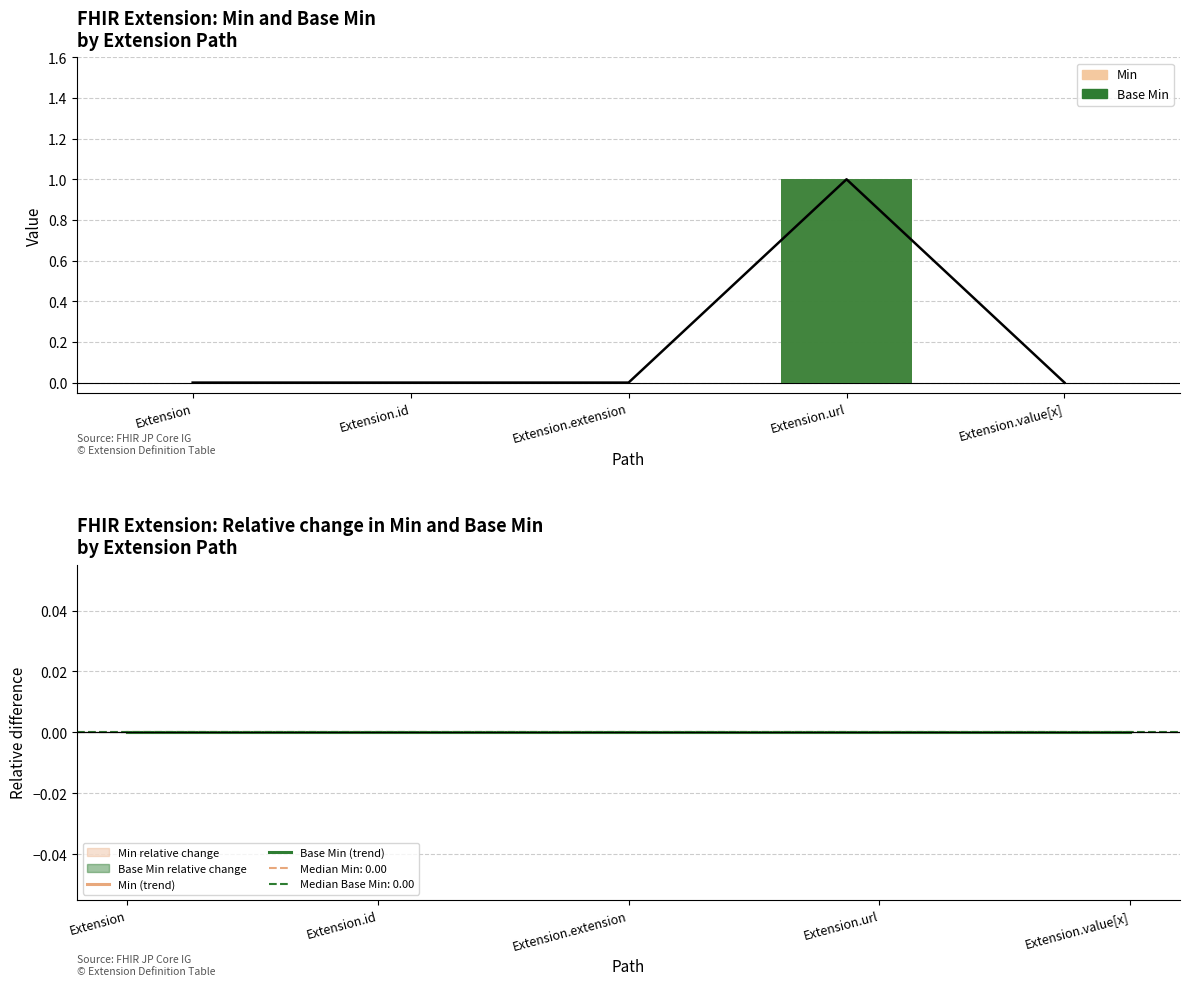

How many values in Base Min are above zero?

1